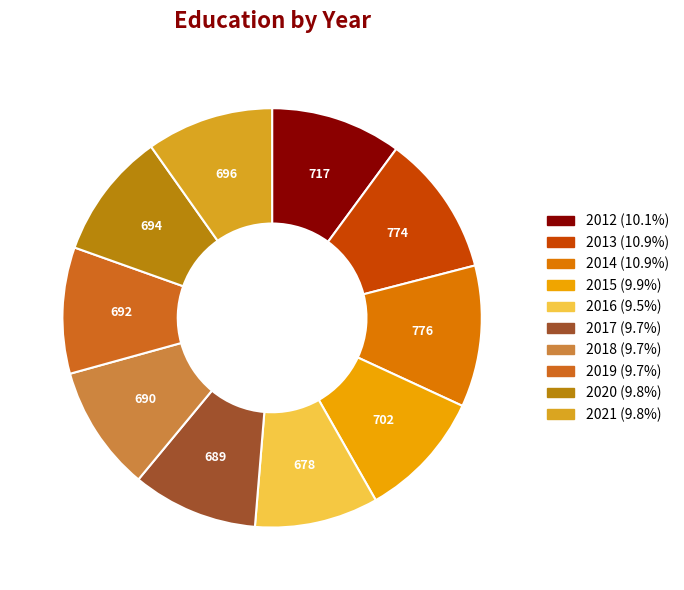

What percentage is the 2021 slice, to the nearest percent?

10%